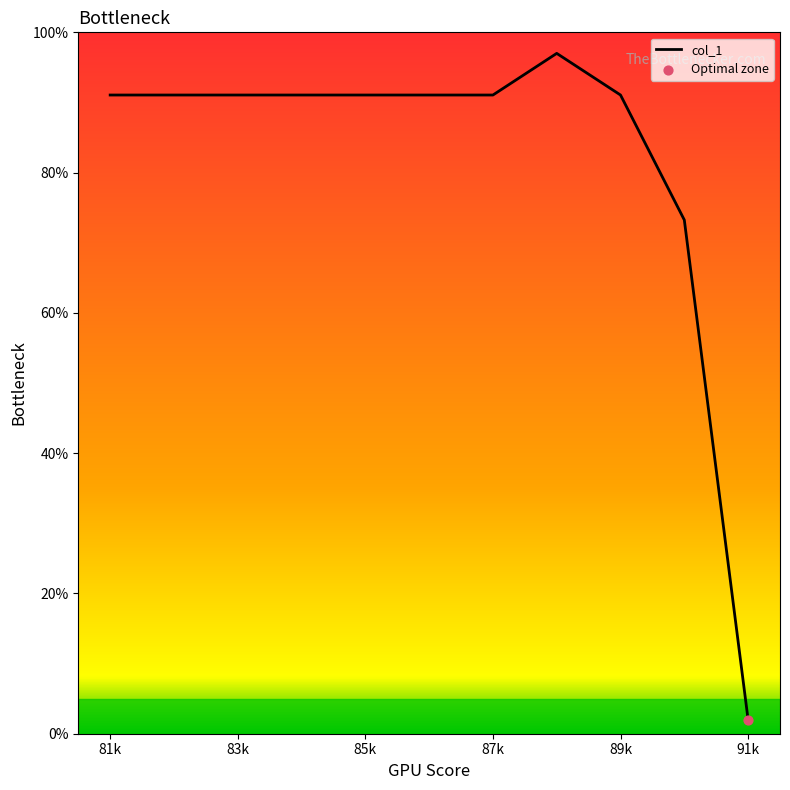

What is the greatest value displayed?

97.0